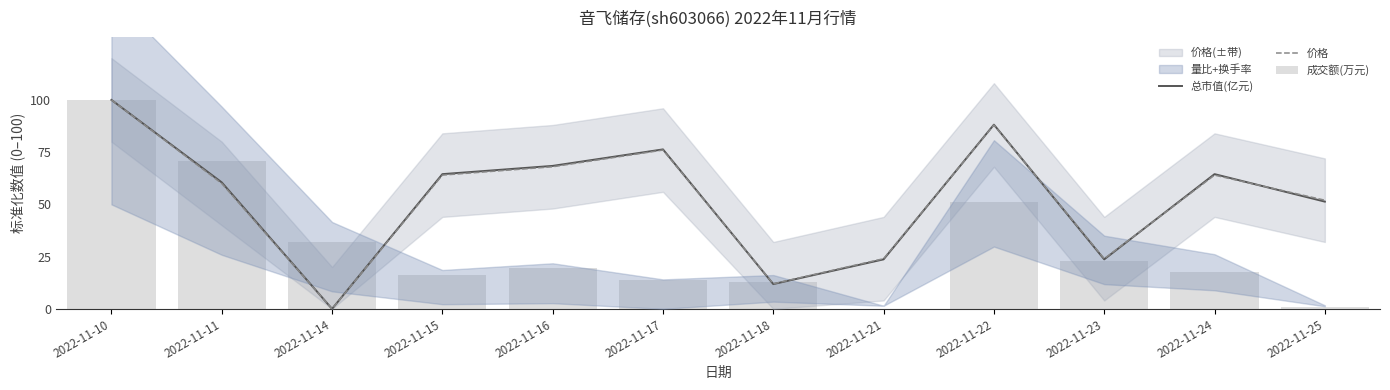

Which has a higher value, 2022-11-18 or 2022-11-14?

2022-11-18